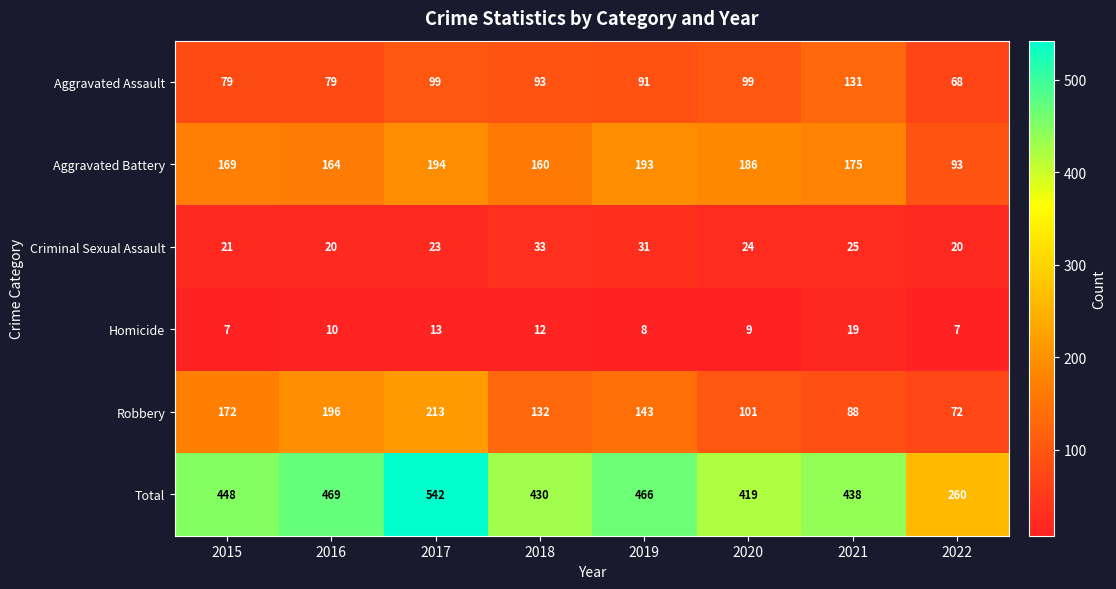

What is the spread (max minus min) of values at 2021?

419